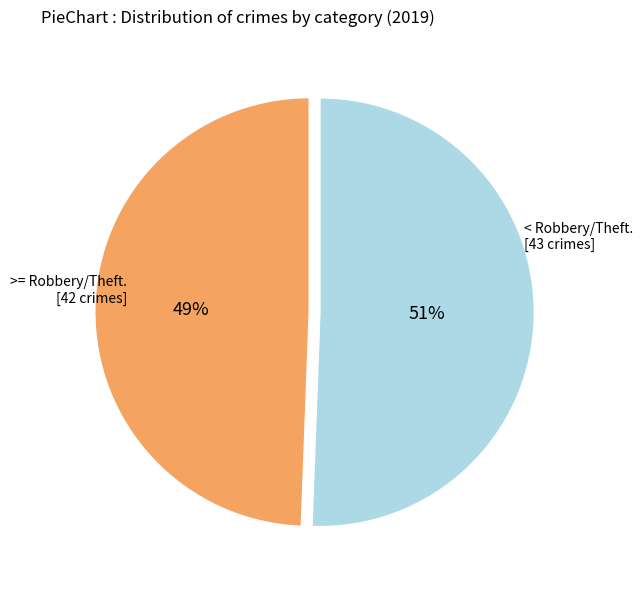

Is there any slice that represents more than half of the pie?

Yes